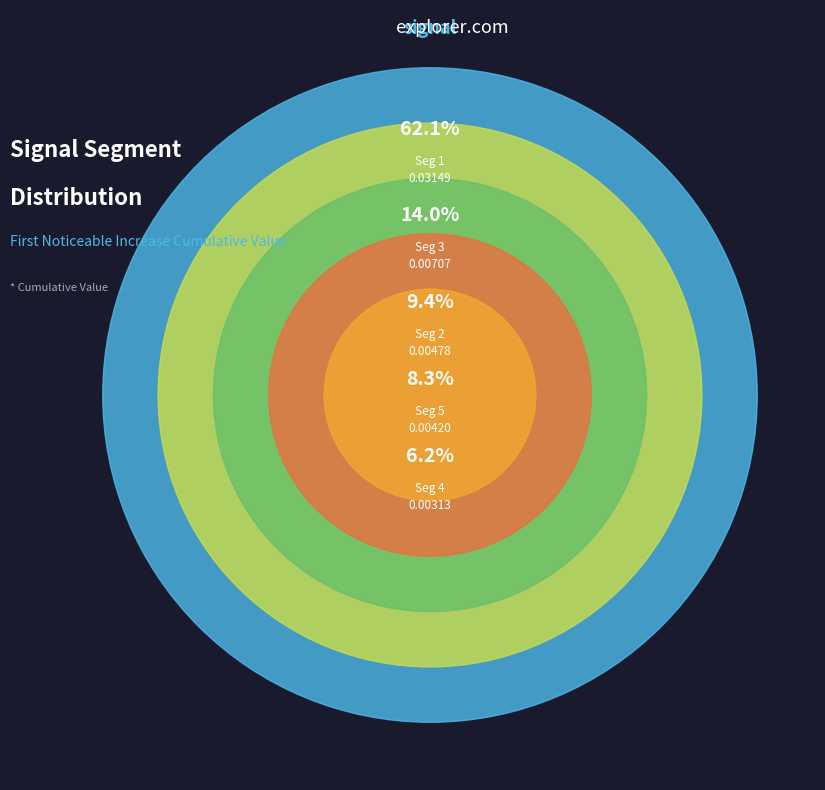

Combined, what portion of the pie is signal segment 5 and signal segment 4?

14.5%